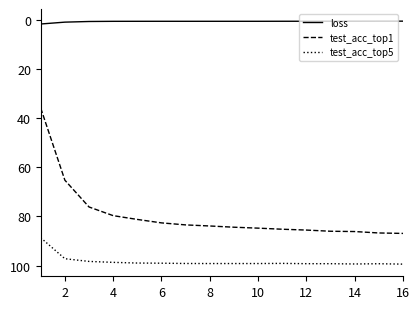

Which series has the largest total across all categories?

test_acc_top5